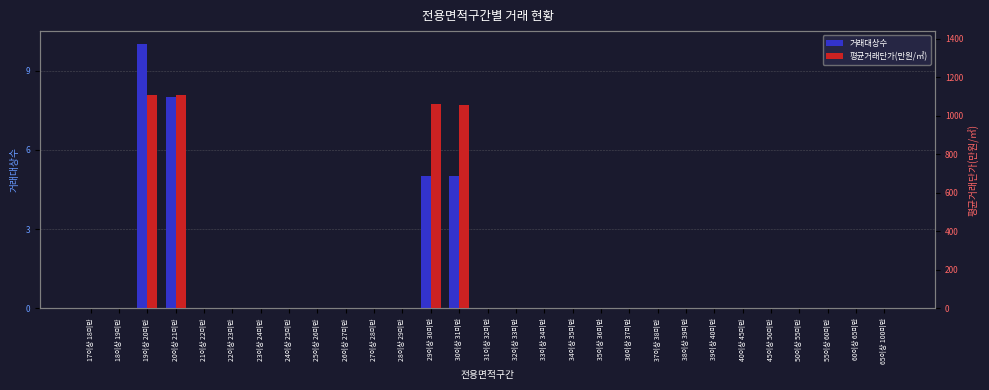

What are all the series names shown in the legend?

거래대상수, 평균거래단가(만원/㎡)